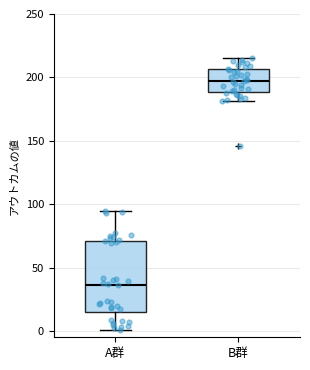

Reading left to right, transcribe this box plot: for each box, give where its median line is, the range the box spans, and where its two whiskers end, as read against the y-axis. The values are not printed on the chart, so give them approximately, as read against the axis.

A群: median 35, box 15 to 70, whiskers 0 to 95
B群: median 200, box 190 to 205, whiskers 180 to 215